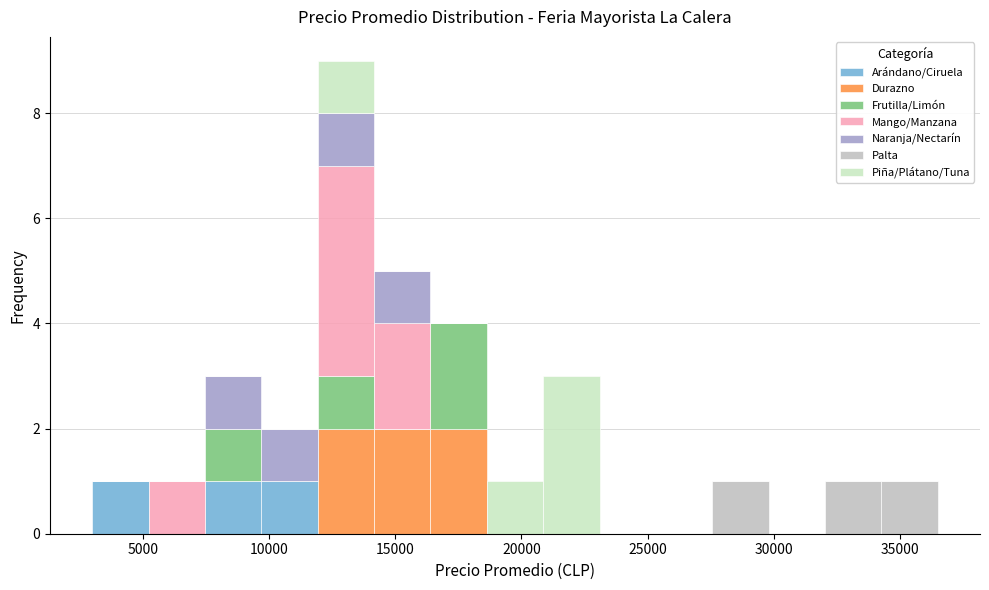

Reading left to right, list every stacked bar in this chart as the range it spans on the x-axis followed by its total height. Neither the bar edges nor the heights are printed on the chart, so give them approximately, as read against the axes.

3000 to 5000: 1
5000 to 7500: 1
7500 to 9500: 3
9500 to 12000: 2
12000 to 14000: 9
14000 to 16500: 5
16500 to 18500: 4
18500 to 21000: 1
21000 to 23000: 3
23000 to 25500: 0
25500 to 27500: 0
27500 to 30000: 1
30000 to 32000: 0
32000 to 34500: 1
34500 to 36500: 1